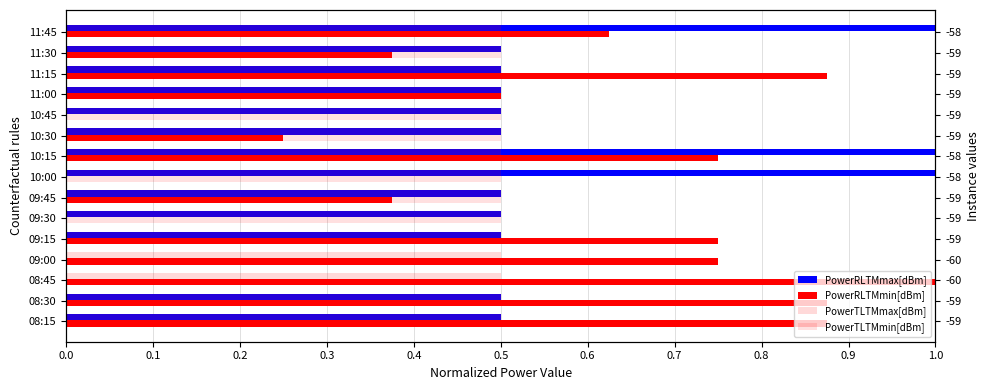

What is the difference between the maximum and minimum values in the PowerRLTMmin[dBm] series?

1.0